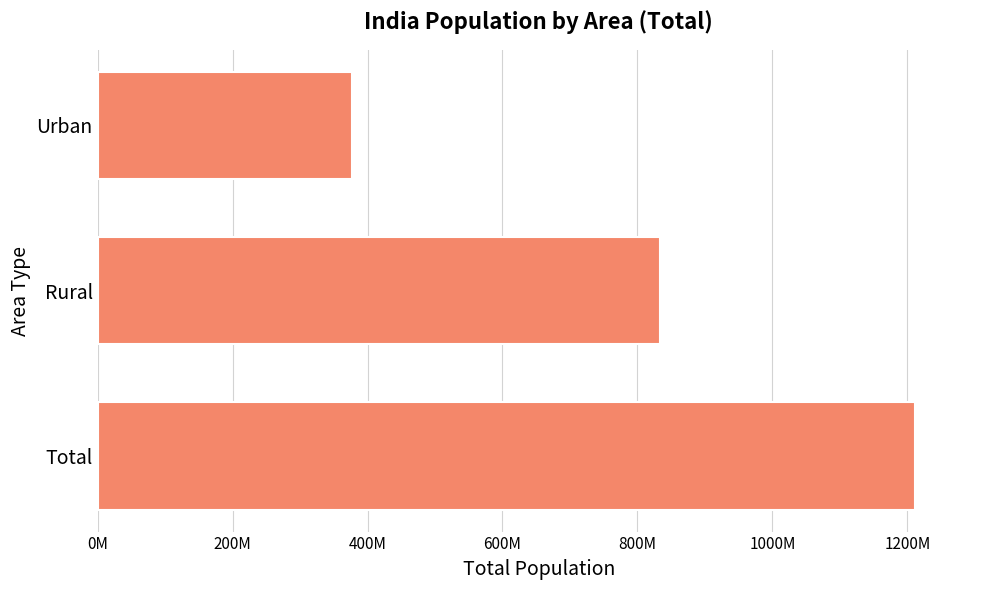

Are the bars horizontal?

Yes